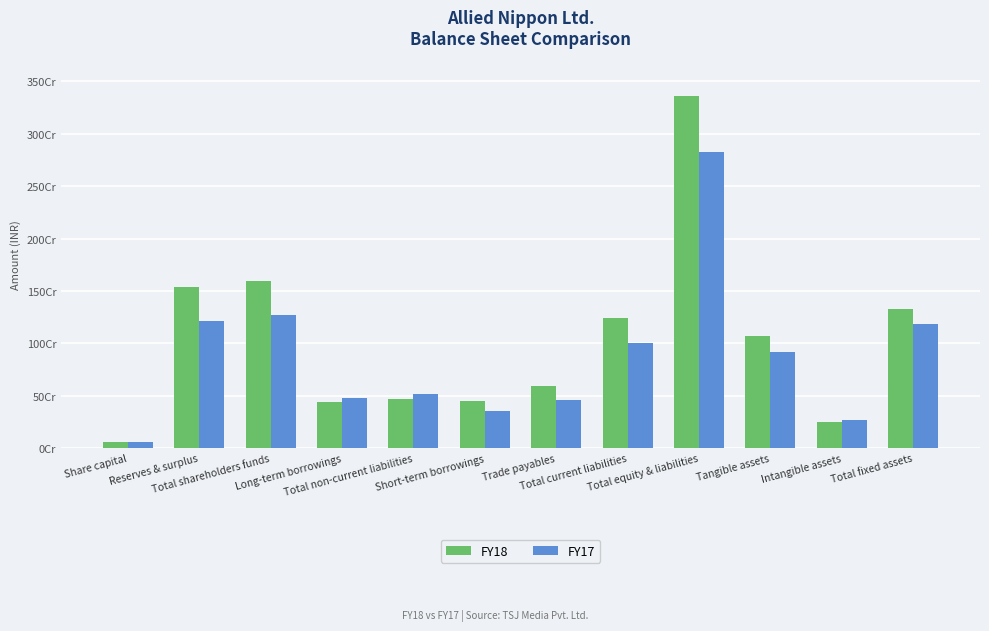

What are all the series names shown in the legend?

FY18, FY17